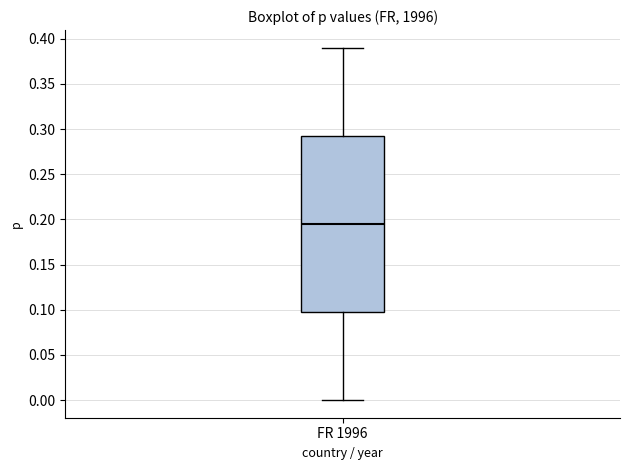

Where does the median line of the box for FR 1996 sit on the y-axis? The values are not printed on the chart, so give them approximately, as read against the axis.

0.195